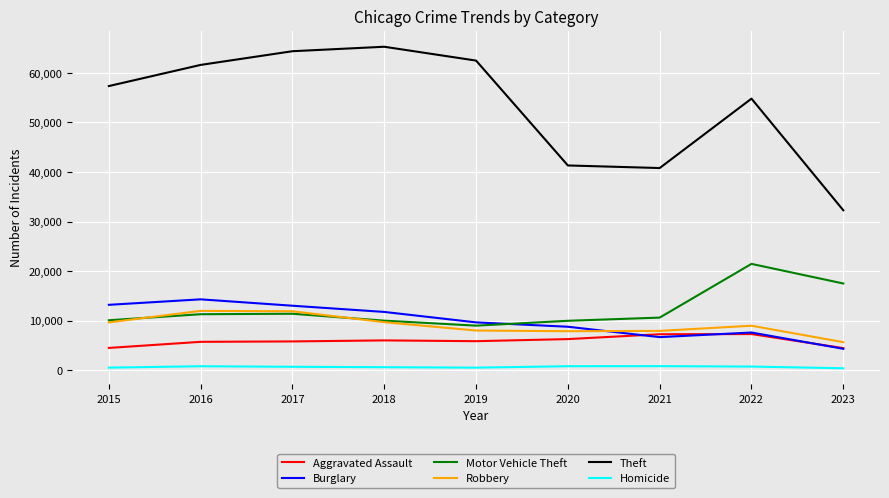

What is the lowest value of the Burglary series?

4302